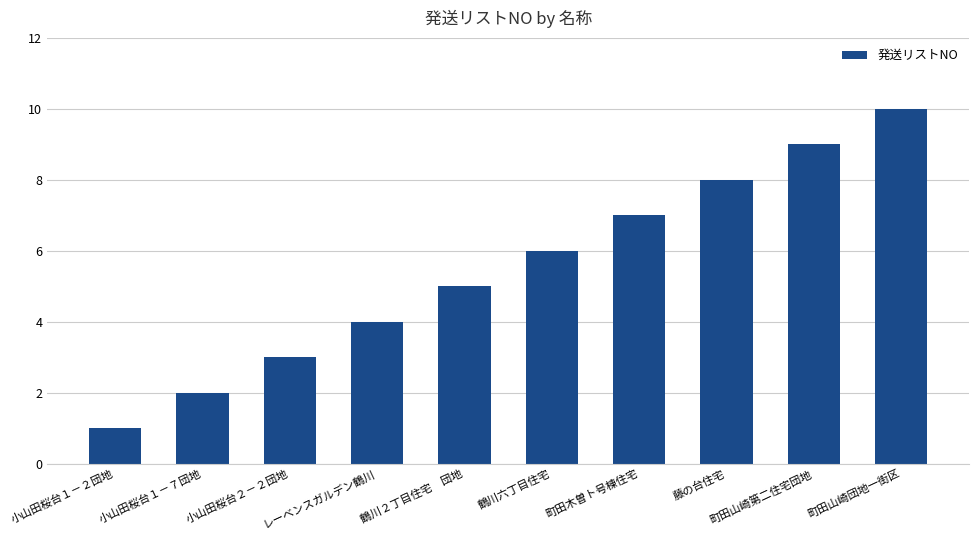

What value does the data have at レーベンスガルデン鶴川?

4